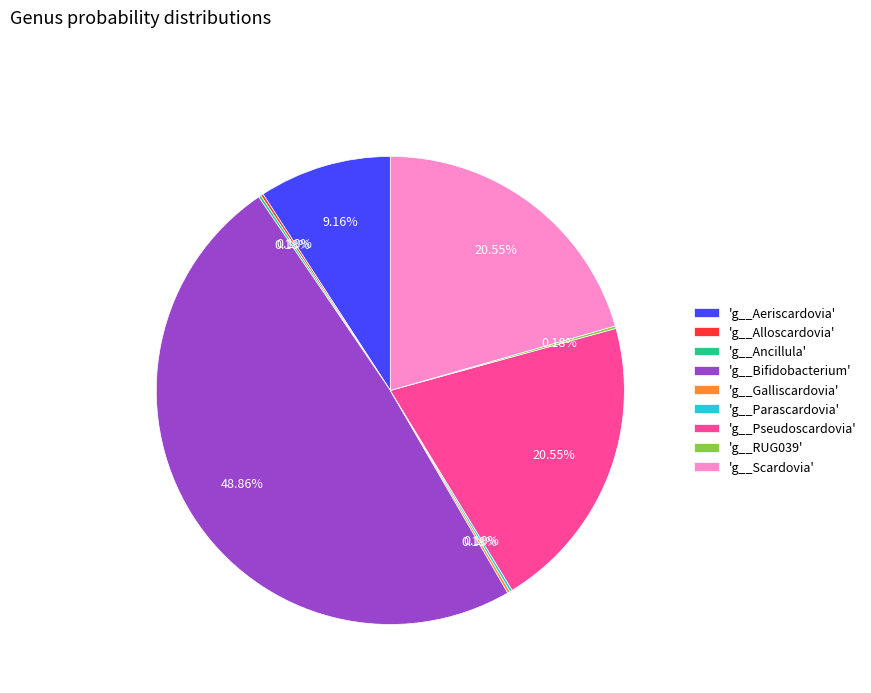

Which slice is the largest?

'g__Bifidobacterium'